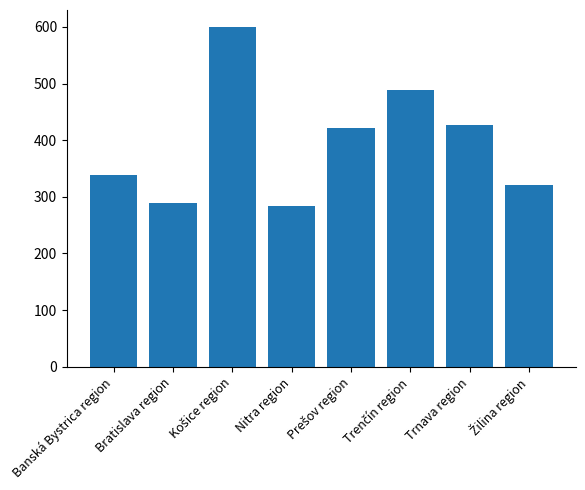

Is it true that the value at Nitra region is 284?

True